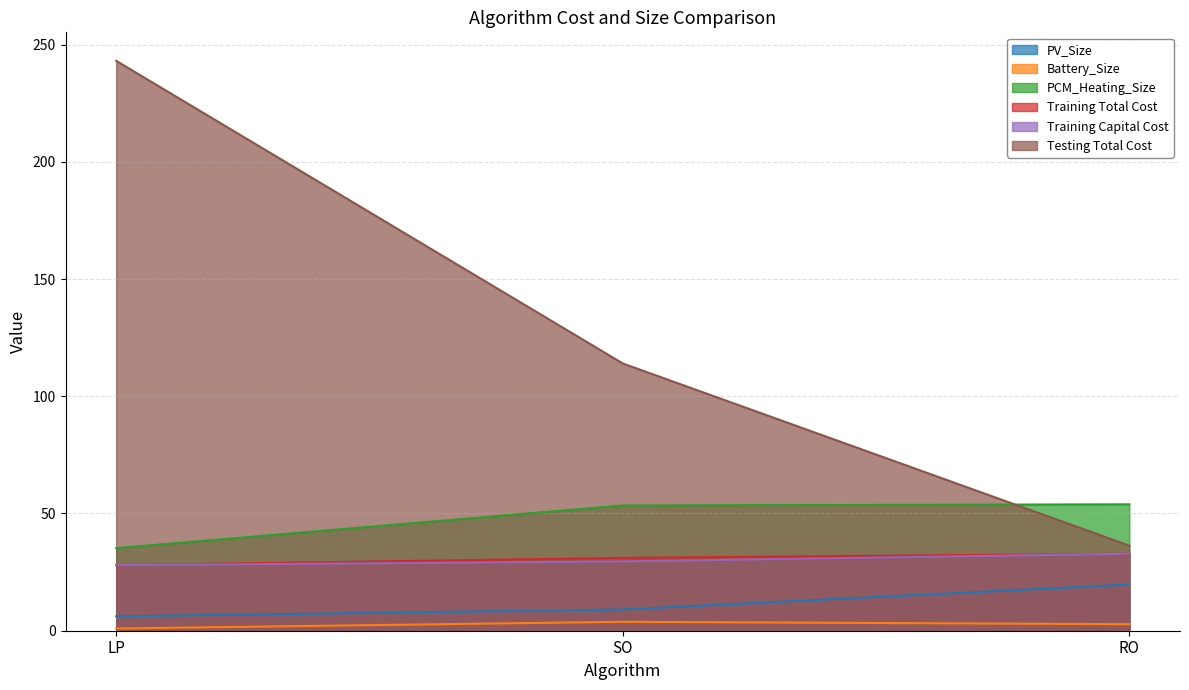

What is the label of the 2nd point from the right?

SO